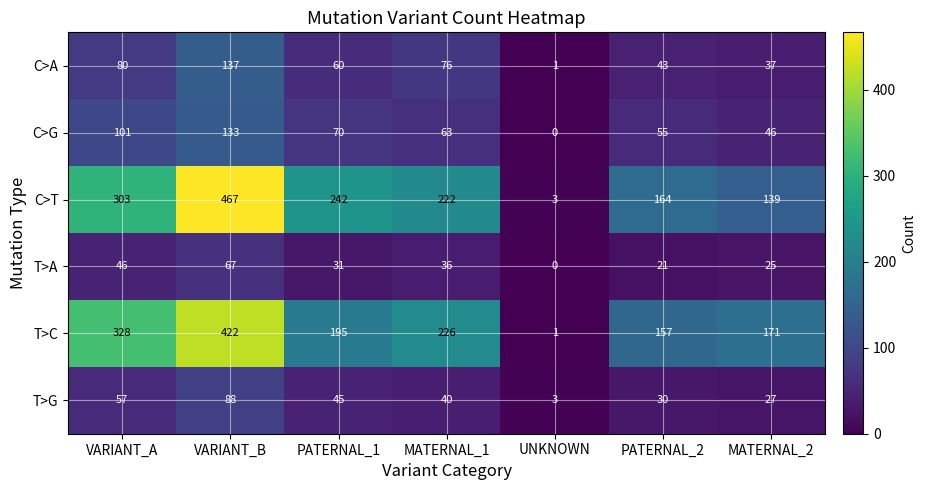

Where is T>A nearest to the value 33?

PATERNAL_1